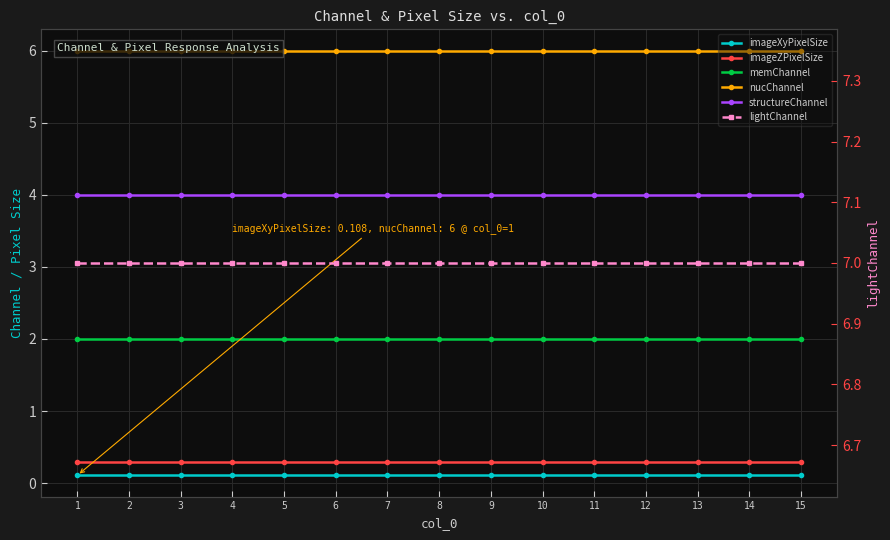

Reading left to right, what are all the values shown in this chart?

imageXyPixelSize: 0.1	0.1	0.1	0.1	0.1	0.1	0.1	0.1	0.1	0.1	0.1	0.1	0.1	0.1	0.1
imageZPixelSize: 0.3	0.3	0.3	0.3	0.3	0.3	0.3	0.3	0.3	0.3	0.3	0.3	0.3	0.3	0.3
memChannel: 2.0	2.0	2.0	2.0	2.0	2.0	2.0	2.0	2.0	2.0	2.0	2.0	2.0	2.0	2.0
nucChannel: 6.0	6.0	6.0	6.0	6.0	6.0	6.0	6.0	6.0	6.0	6.0	6.0	6.0	6.0	6.0
structureChannel: 4.0	4.0	4.0	4.0	4.0	4.0	4.0	4.0	4.0	4.0	4.0	4.0	4.0	4.0	4.0
lightChannel: 7.0	7.0	7.0	7.0	7.0	7.0	7.0	7.0	7.0	7.0	7.0	7.0	7.0	7.0	7.0